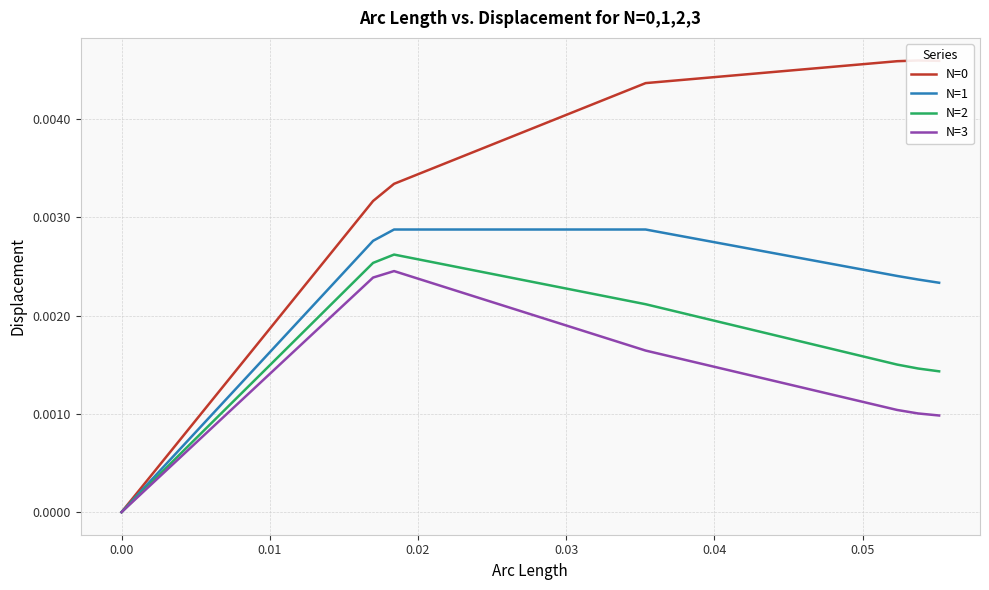

True or false: N=2 and N=3 cross at least once.

False